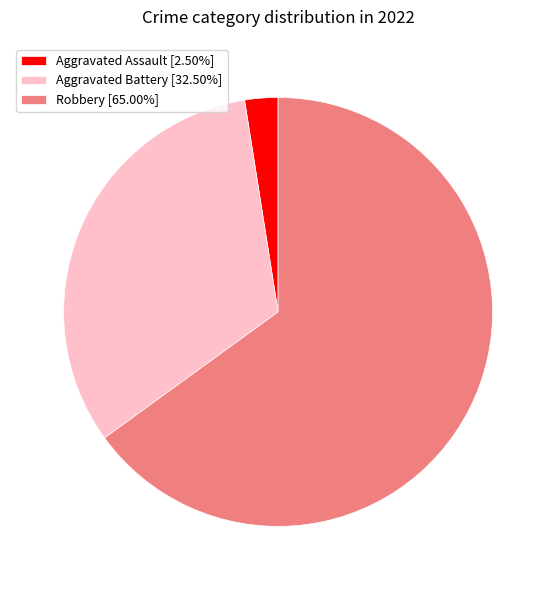

What is the ratio of the value at Robbery [65.00%] to the value at Aggravated Battery [32.50%]?

2.0